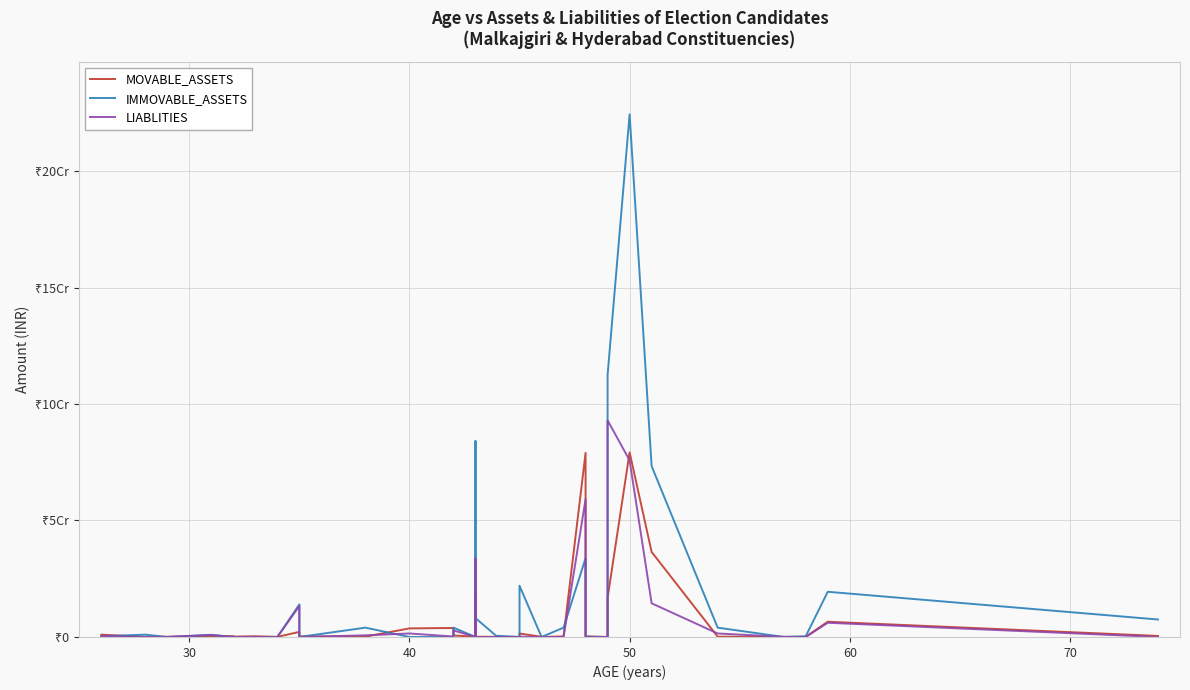

List the series in order of their peak value, lowest first.

MOVABLE_ASSETS, LIABLITIES, IMMOVABLE_ASSETS